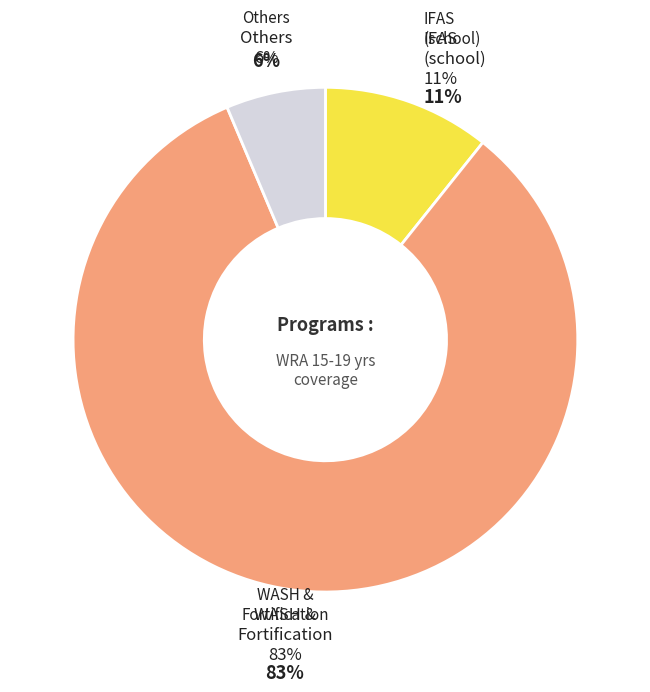

Does any single category account for the majority?

No